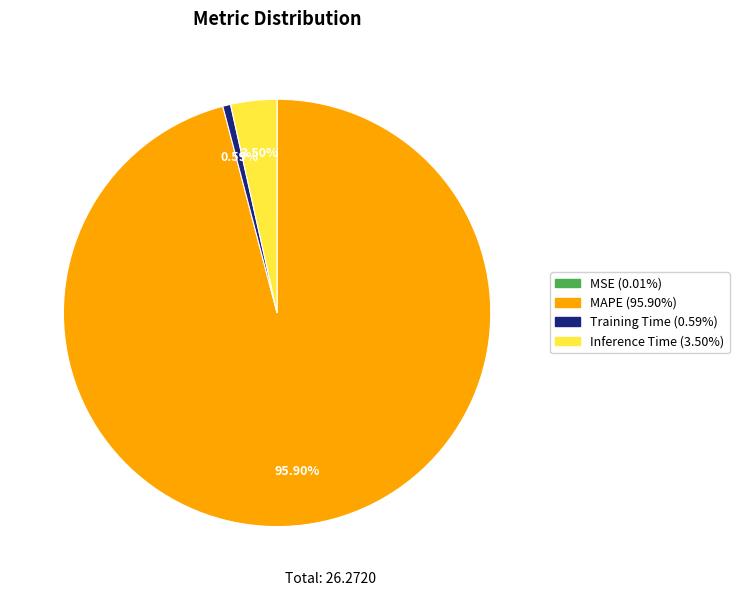

Does any single category account for the majority?

Yes